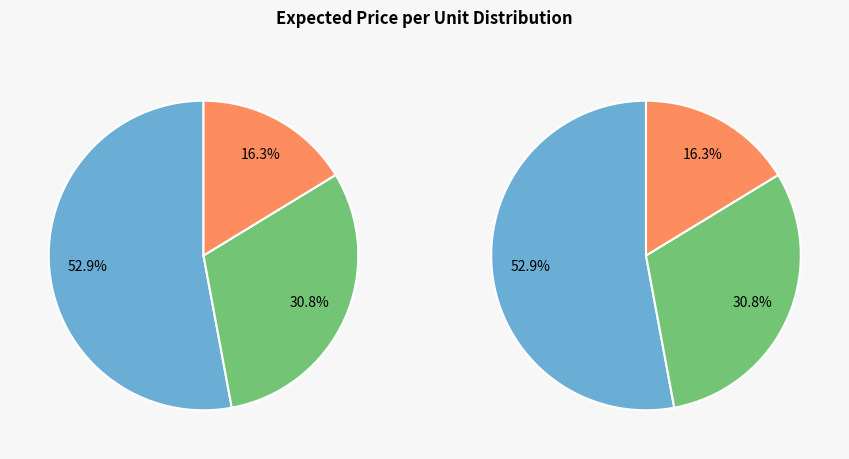

Is the sum of Tube Air Exhaust Fan and Flexible air duct greater than half?

No